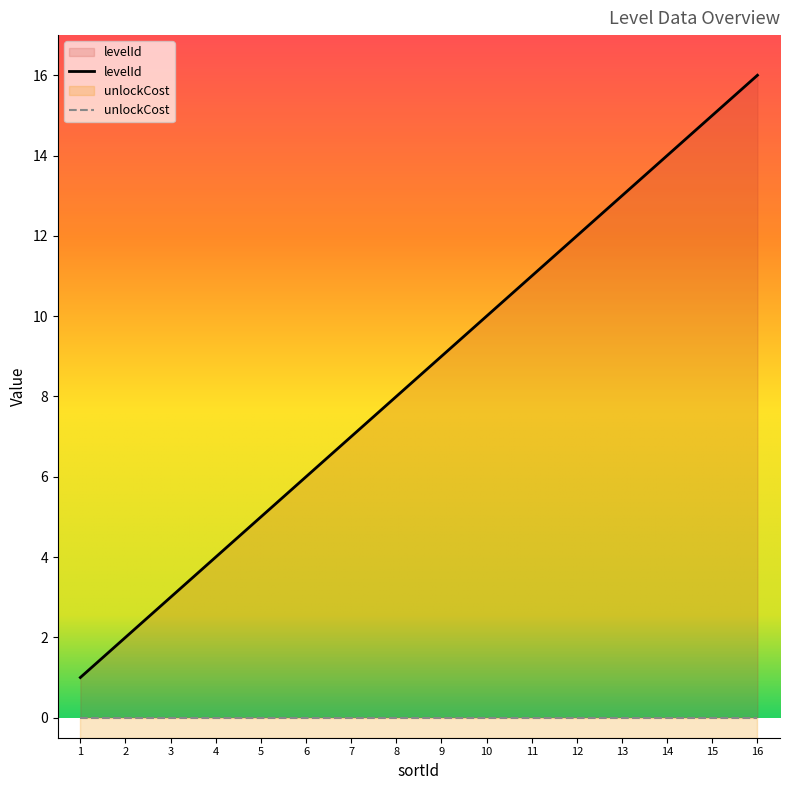

Is it true that the value at 9 is 4?

False